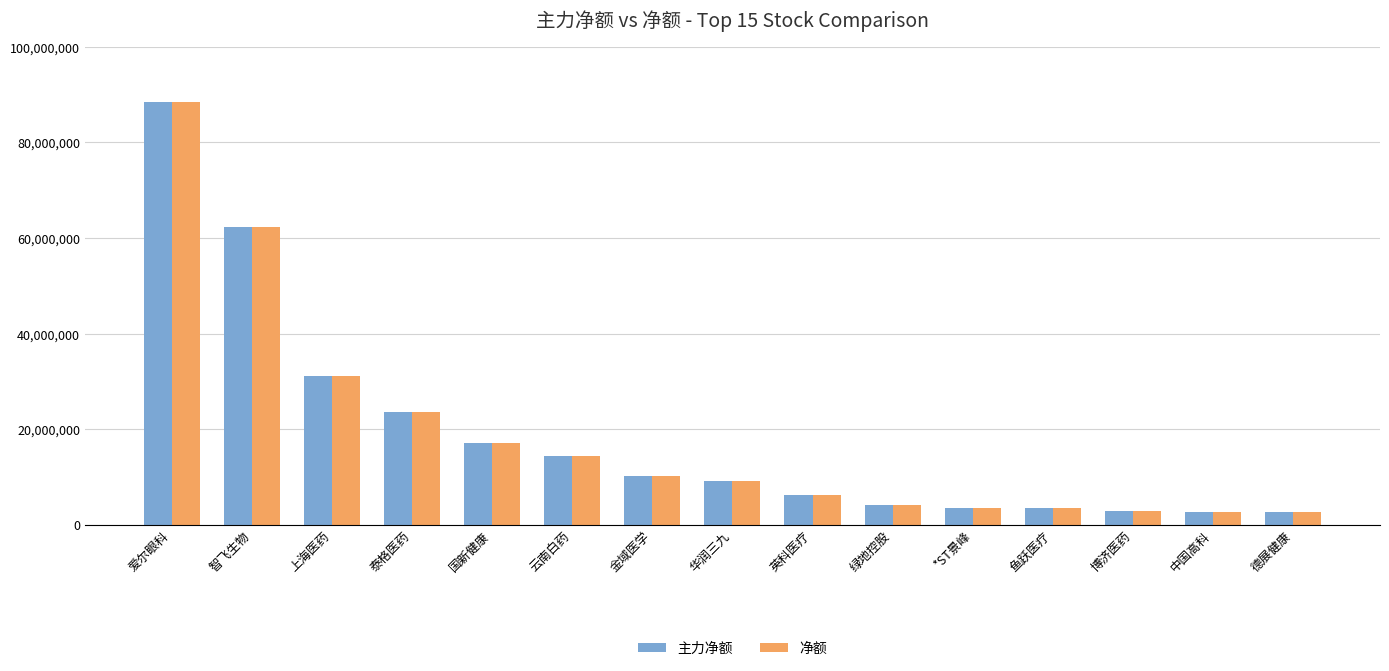

Which label corresponds to the largest value in the chart?

爱尔眼科